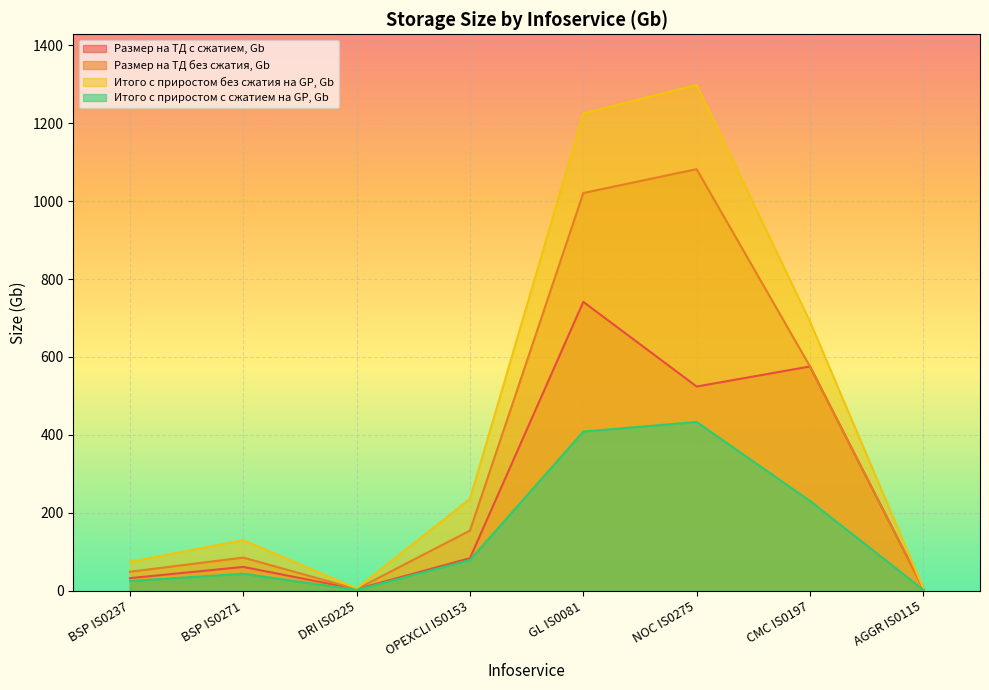

The Итого с приростом без сжатия на GP, Gb series shows 235.4 at OPEXCLI IS0153. True or false?

True